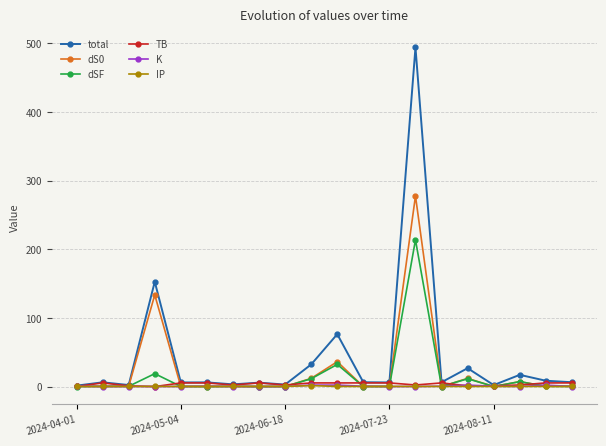

Which series has the largest range (max minus min)?

total